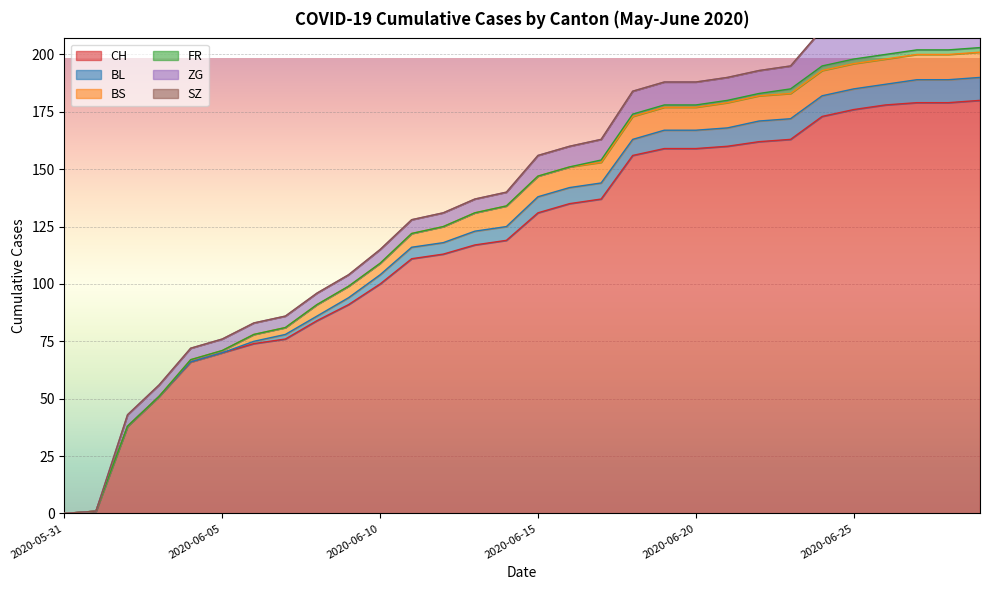

What is the spread (max minus min) of values at 2020-06-26?

178